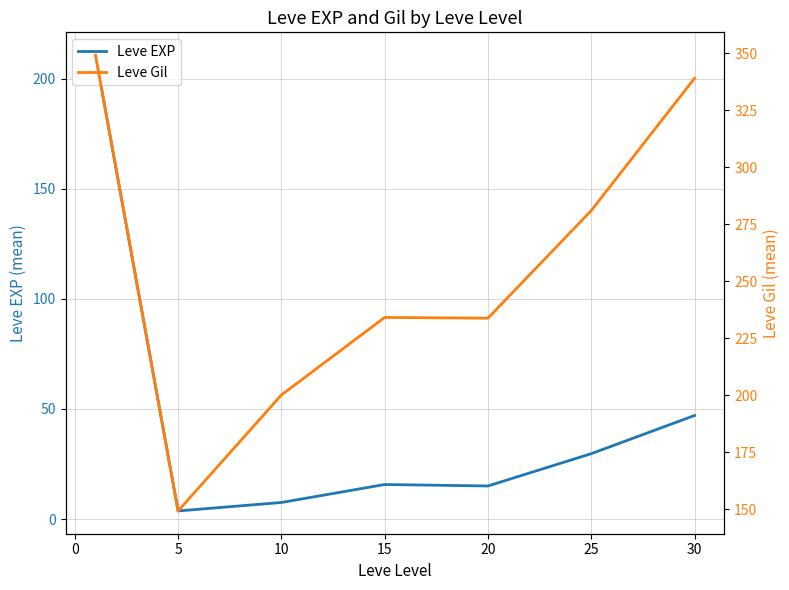

What is the maximum value for Leve EXP?

210.7